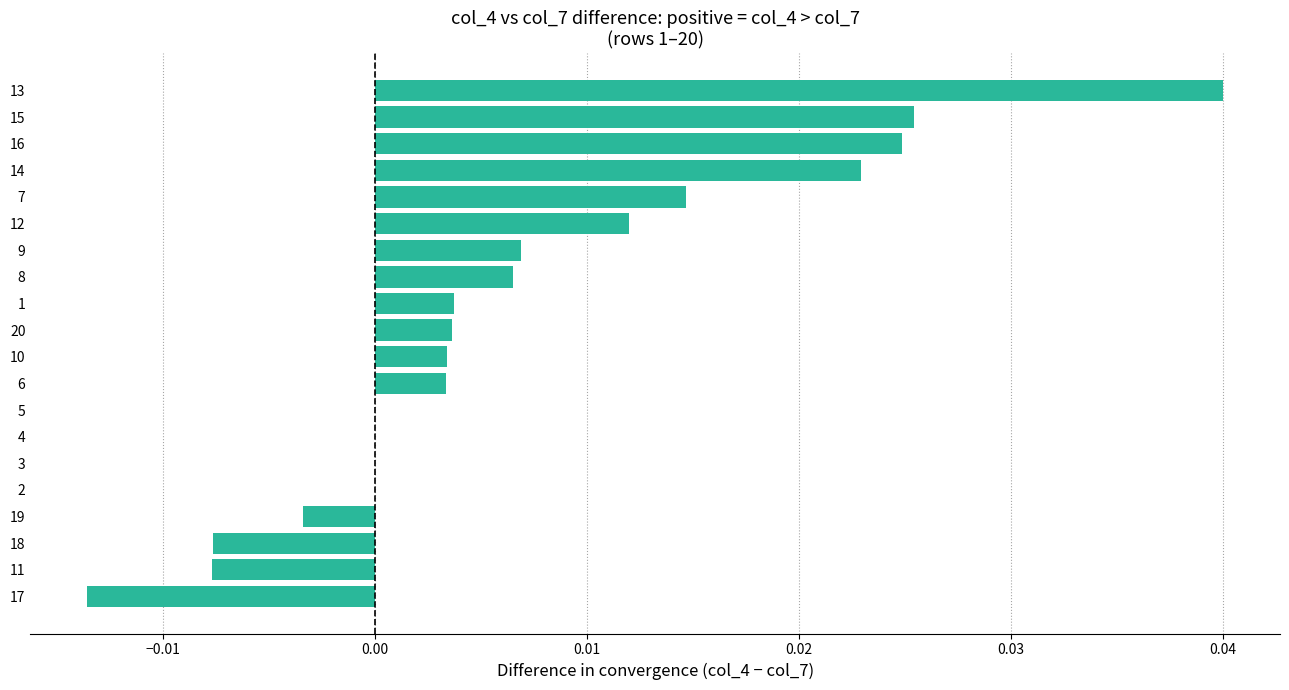

At which category does the chart reach its peak across all series?

13